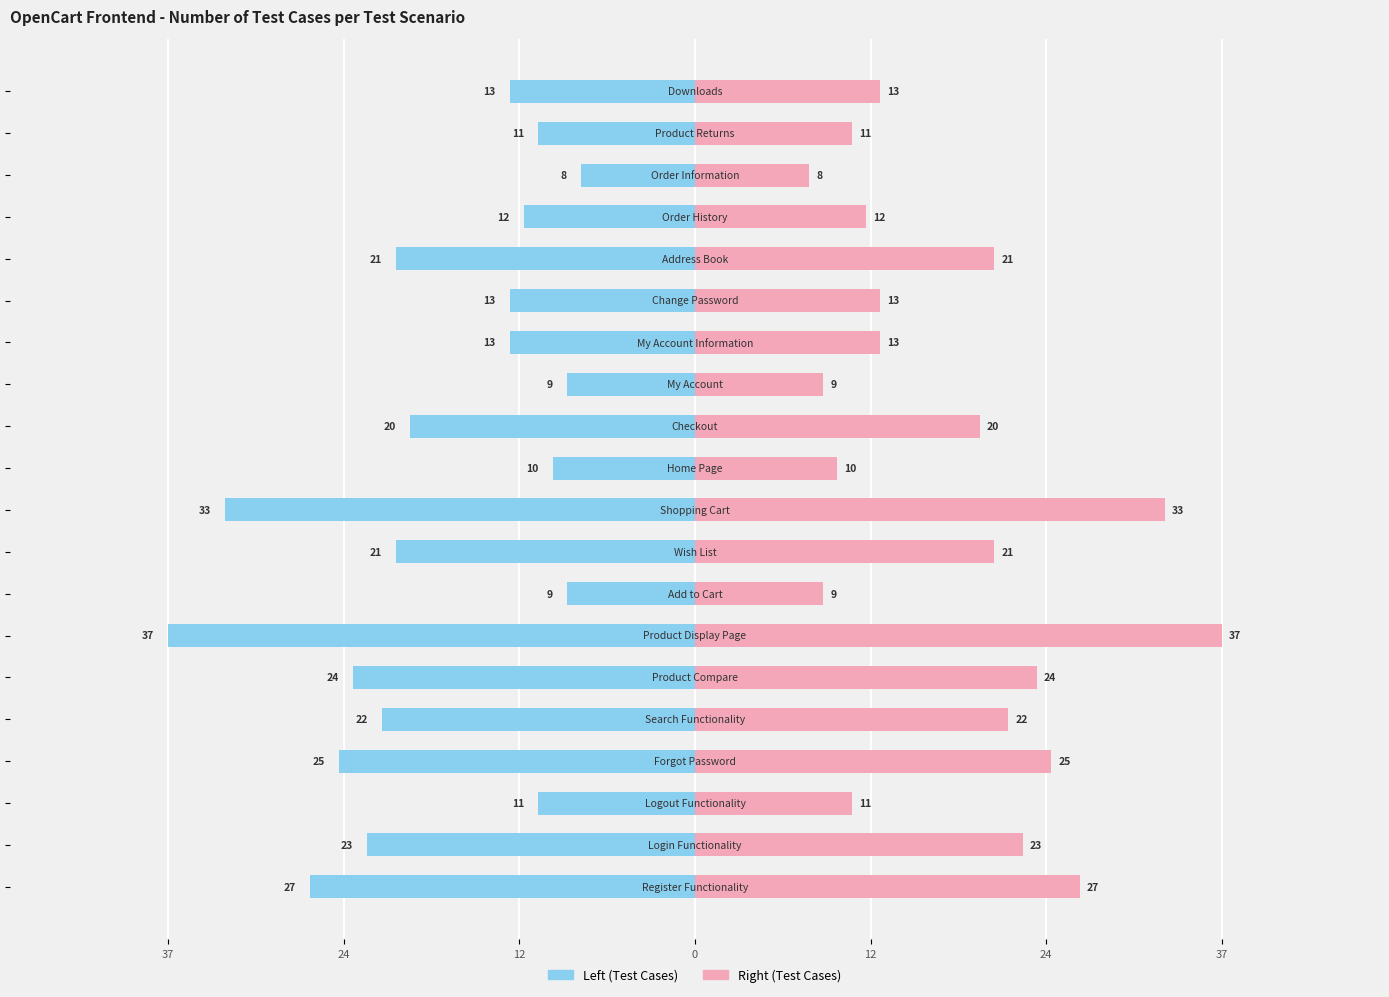

How many series are shown in this chart?

2